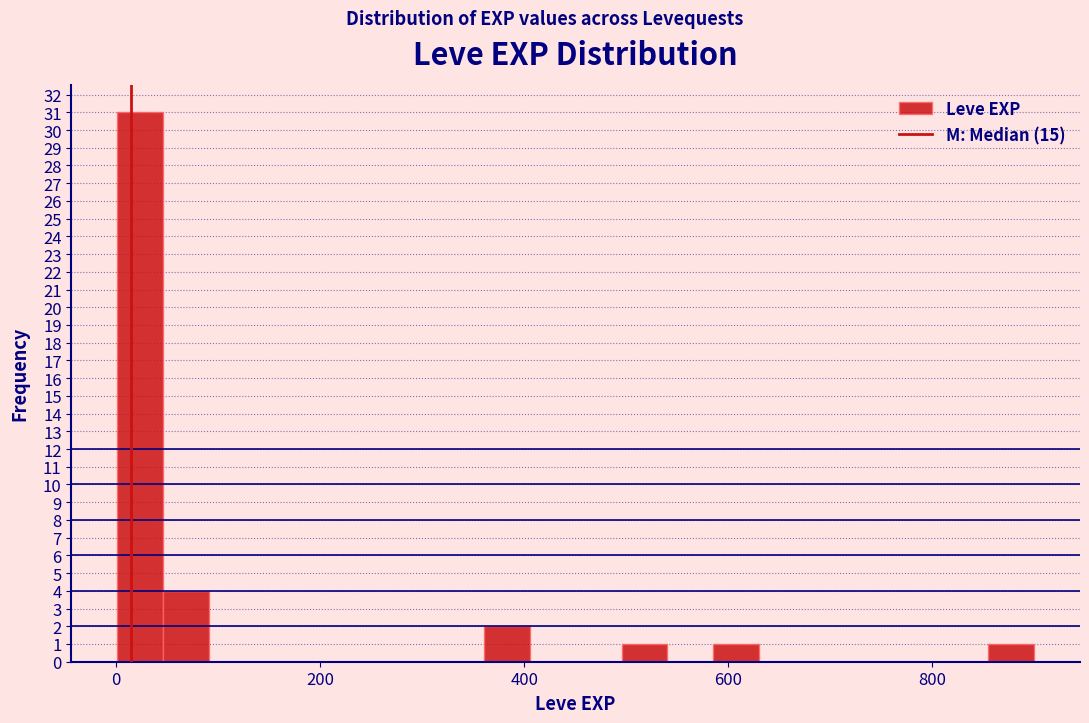

Read against the x-axis, roughly where is the centre of the tallest bar?

20